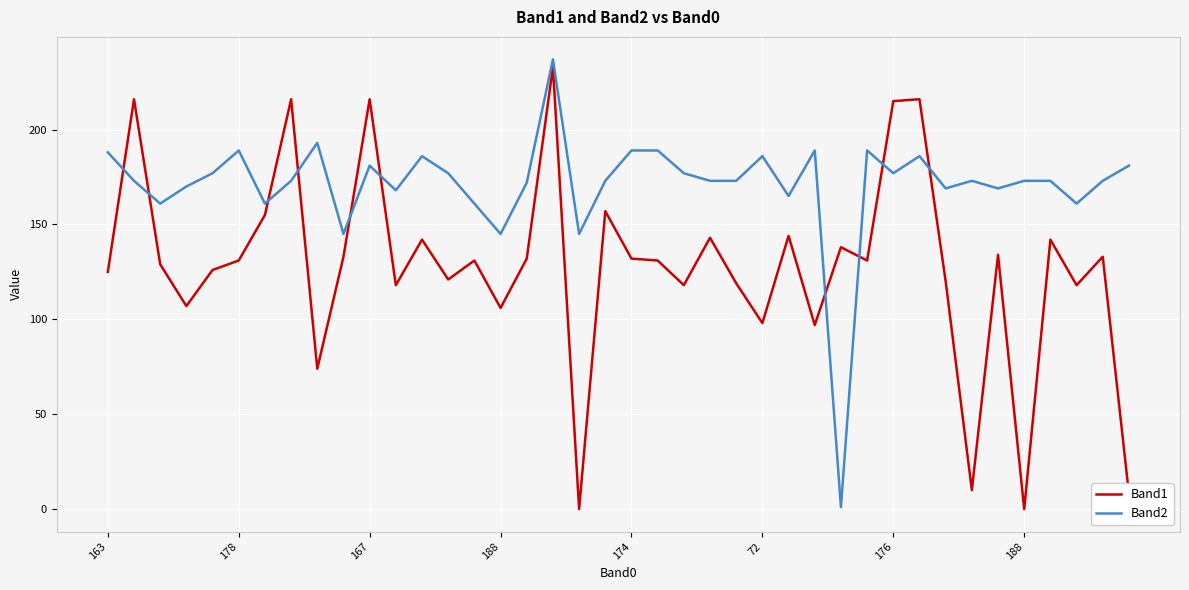

List the series in order of their overall mean, lowest first.

Band1, Band2